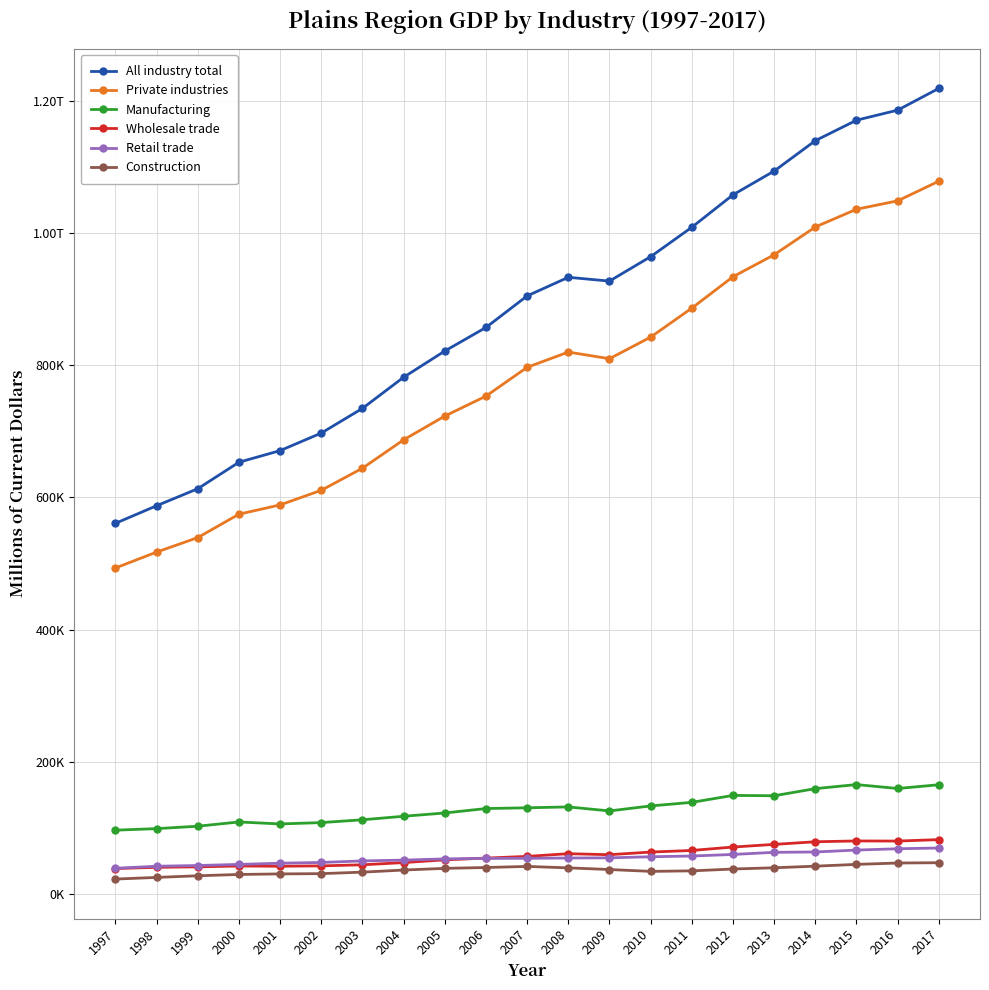

At which label is Manufacturing closest to 131176?

2007